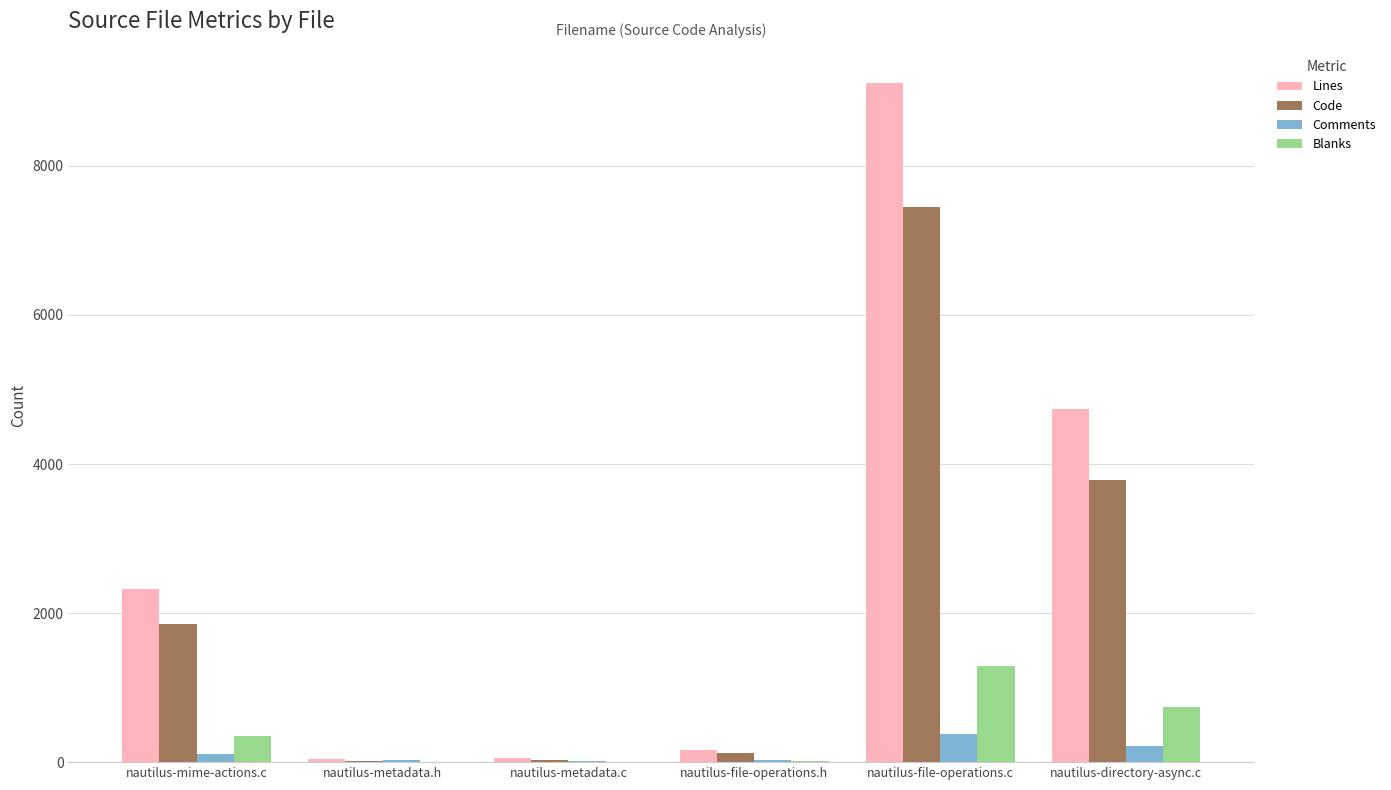

What is the maximum value shown in the chart?

9115